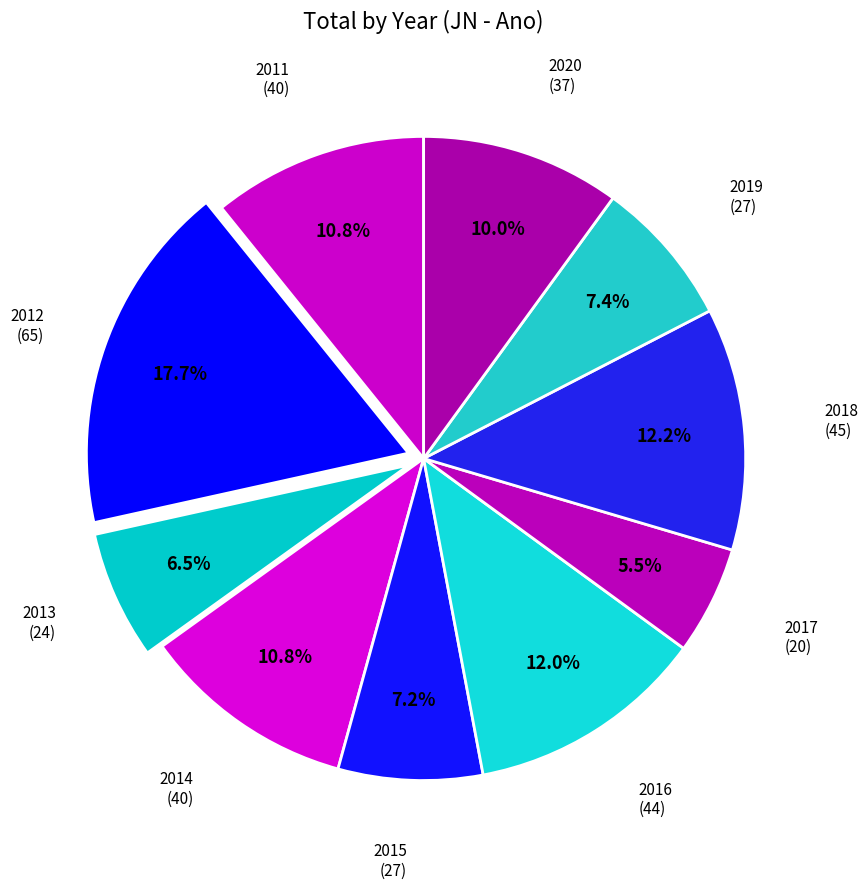

To the nearest percent, what is the difference between the largest and smallest slice percentages?

12%